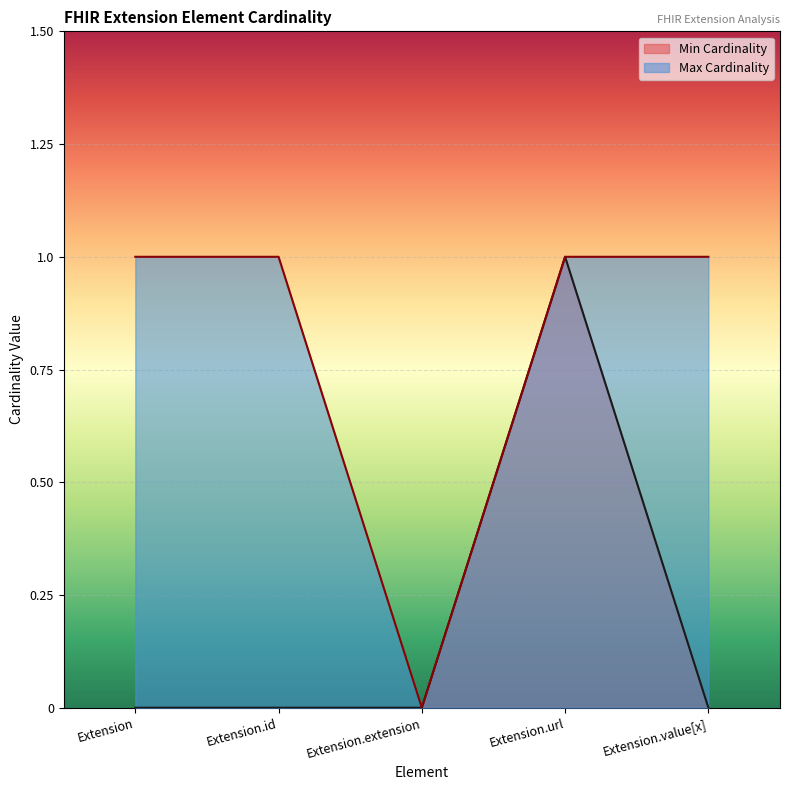

How many values in the Min Cardinality series exceed 0?

1